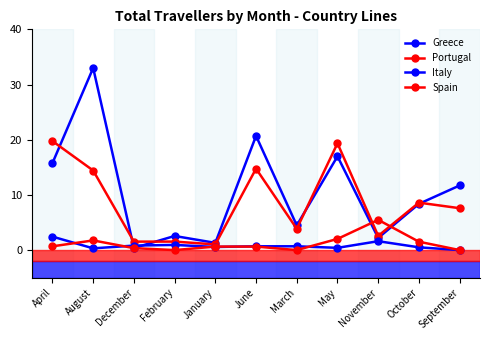

How many lines are shown in the chart?

4